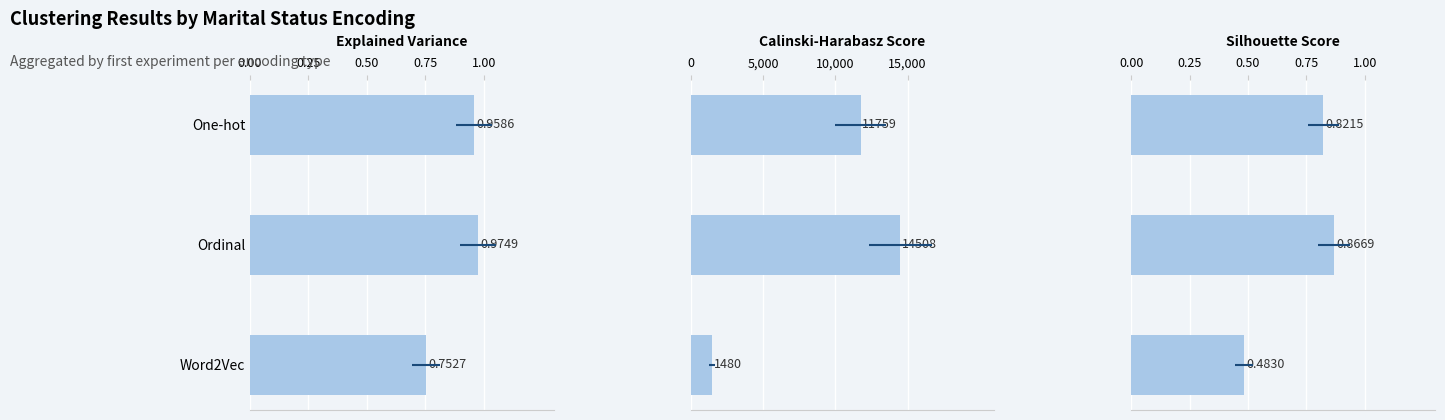

Which has a higher value, Word2Vec or Ordinal?

Ordinal